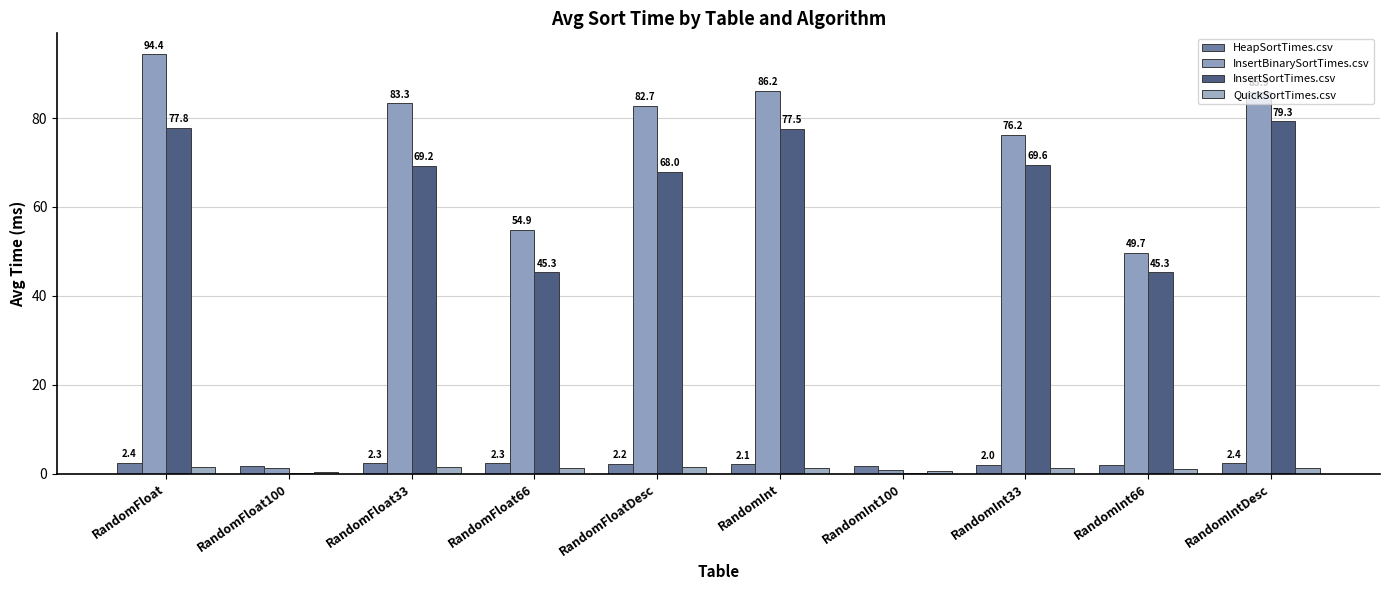

Reading left to right, extract all data points from this chart.

HeapSortTimes.csv: RandomFloat=2.4	RandomFloat100=1.8	RandomFloat33=2.3	RandomFloat66=2.3	RandomFloatDesc=2.2	RandomInt=2.1	RandomInt100=1.7	RandomInt33=2.0	RandomInt66=2.0	RandomIntDesc=2.4
InsertBinarySortTimes.csv: RandomFloat=94.4	RandomFloat100=1.3	RandomFloat33=83.3	RandomFloat66=54.9	RandomFloatDesc=82.7	RandomInt=86.2	RandomInt100=0.8	RandomInt33=76.2	RandomInt66=49.7	RandomIntDesc=85.9
InsertSortTimes.csv: RandomFloat=77.8	RandomFloat100=0.0	RandomFloat33=69.2	RandomFloat66=45.3	RandomFloatDesc=68.0	RandomInt=77.5	RandomInt100=0.0	RandomInt33=69.6	RandomInt66=45.3	RandomIntDesc=79.3
QuickSortTimes.csv: RandomFloat=1.5	RandomFloat100=0.3	RandomFloat33=1.5	RandomFloat66=1.3	RandomFloatDesc=1.4	RandomInt=1.3	RandomInt100=0.6	RandomInt33=1.2	RandomInt66=1.1	RandomIntDesc=1.4